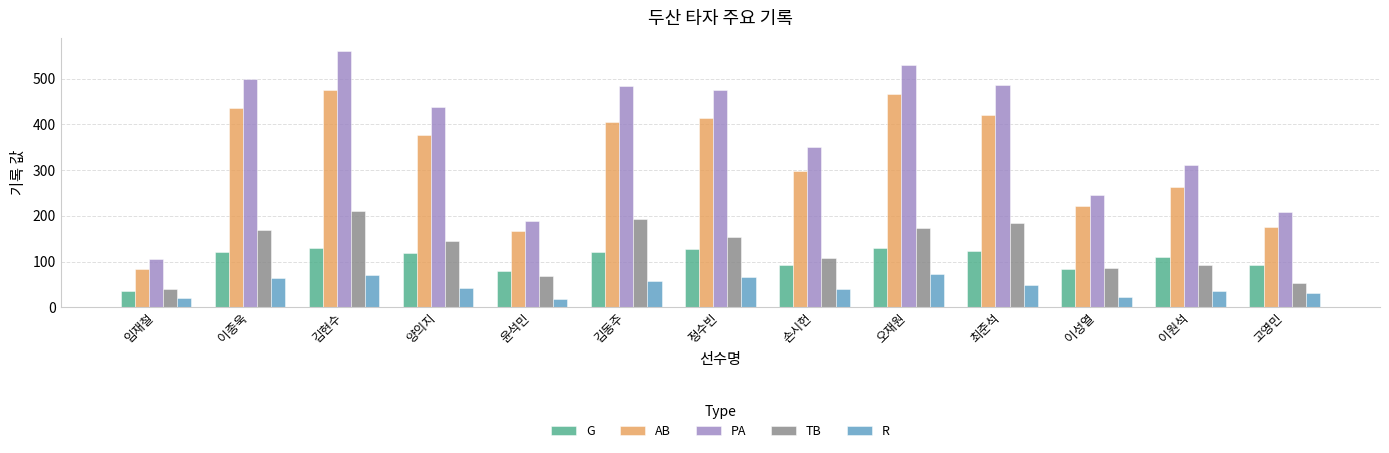

Between 이종욱 and 이성열, which series saw the biggest shift?

PA